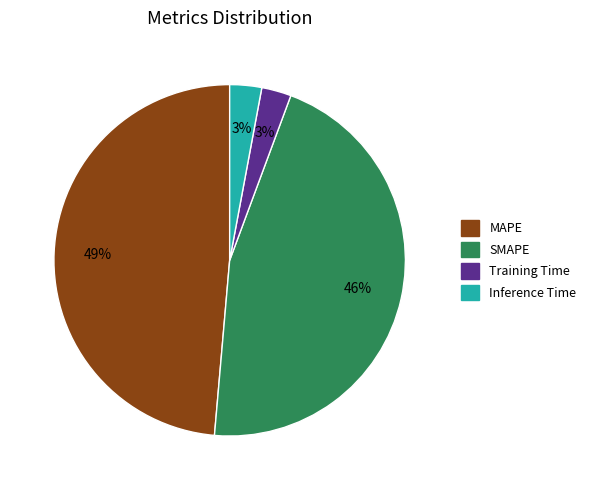

True or false: Inference Time accounts for 9% of the total.

False